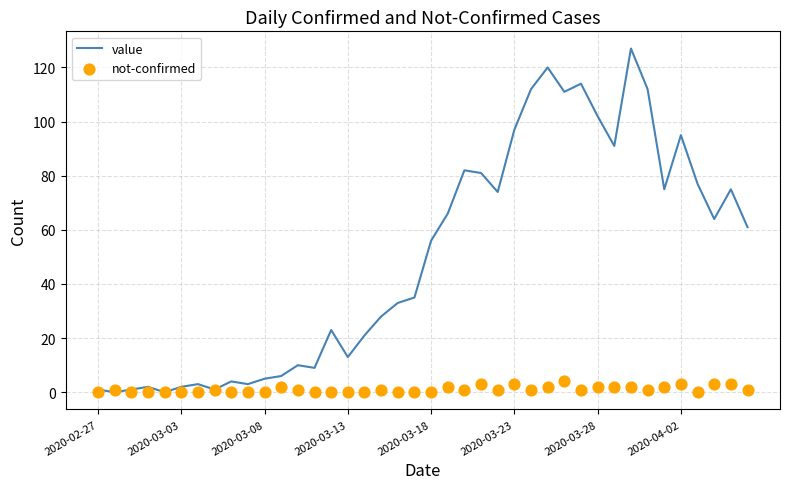

At how many categories does at least one series exceed 49?

20